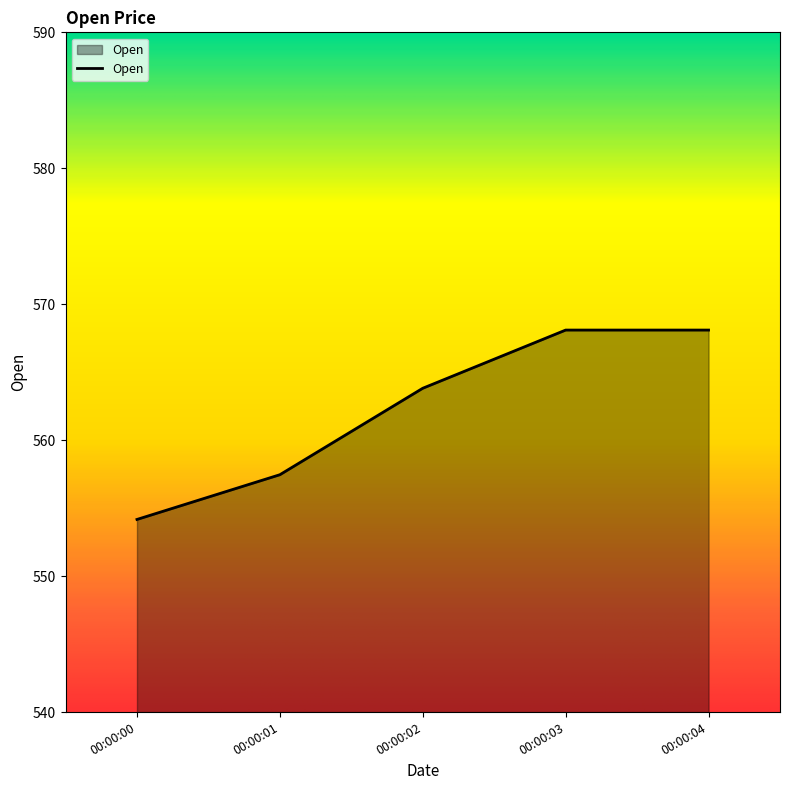

Where does the data first go above 563?

00:00:02